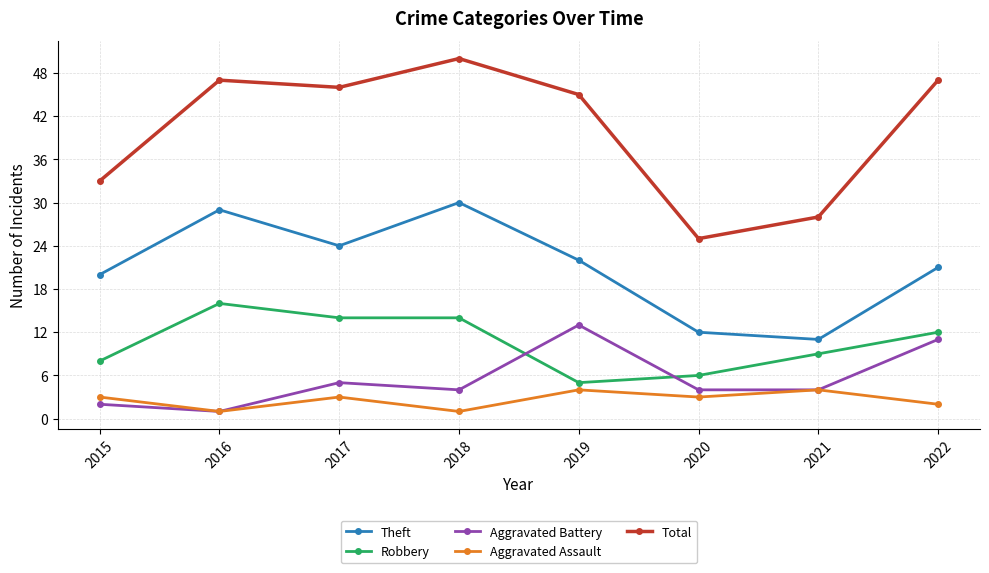

What is the value of the Theft point at the 6th from the left?

12